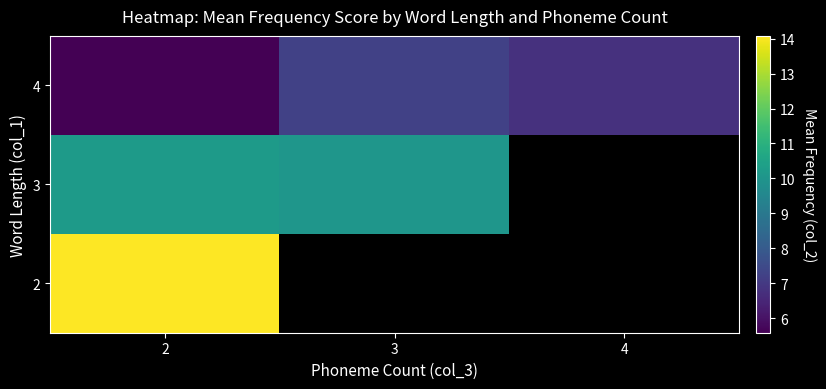

Which has a higher value, 4 or 3?

3